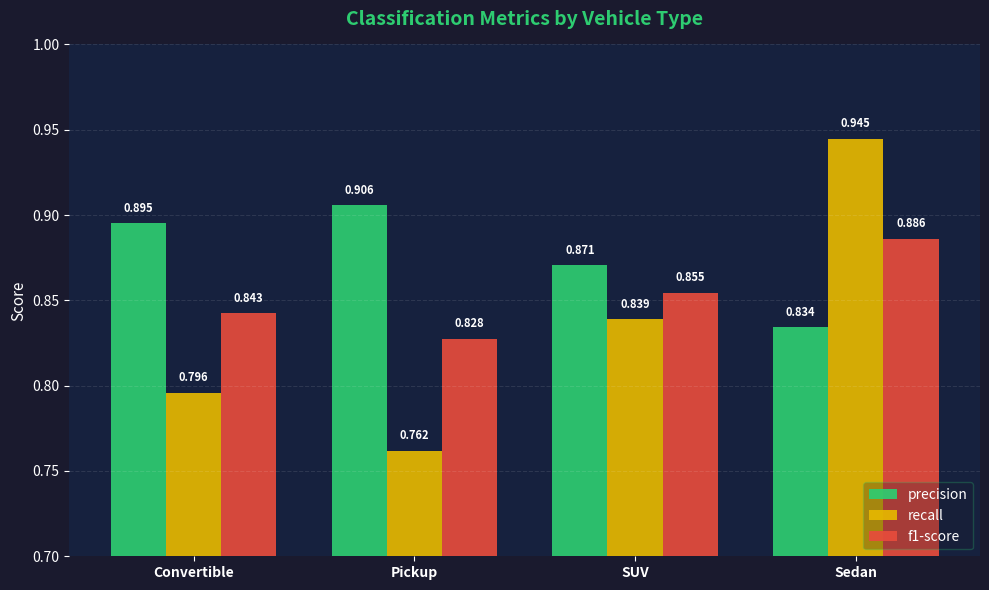

How many data points does each series have?

4